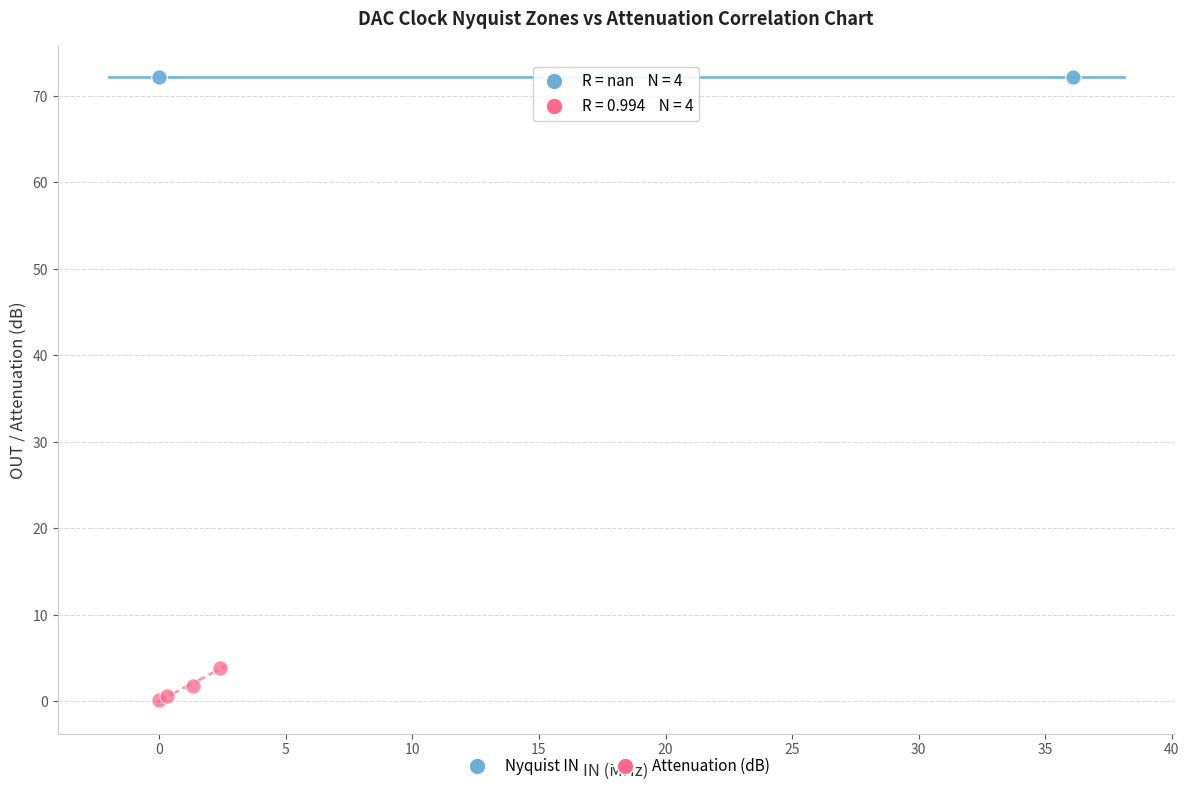

Which series reaches the maximum Y coordinate?

Nyquist IN